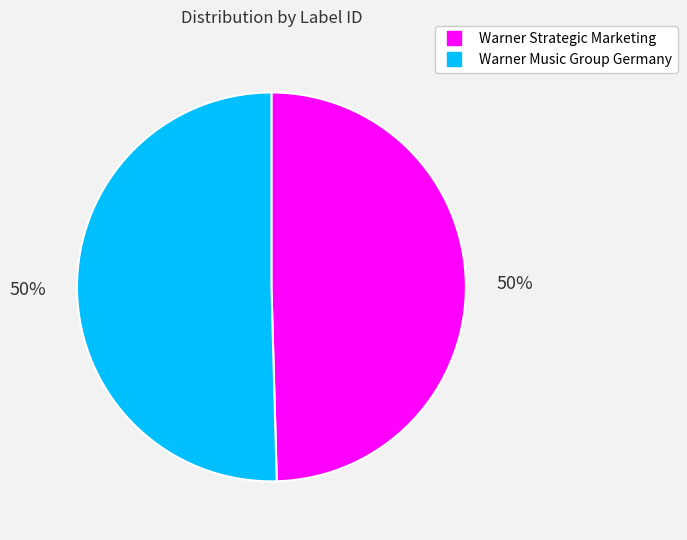

To the nearest percent, what is the average slice percentage?

50%